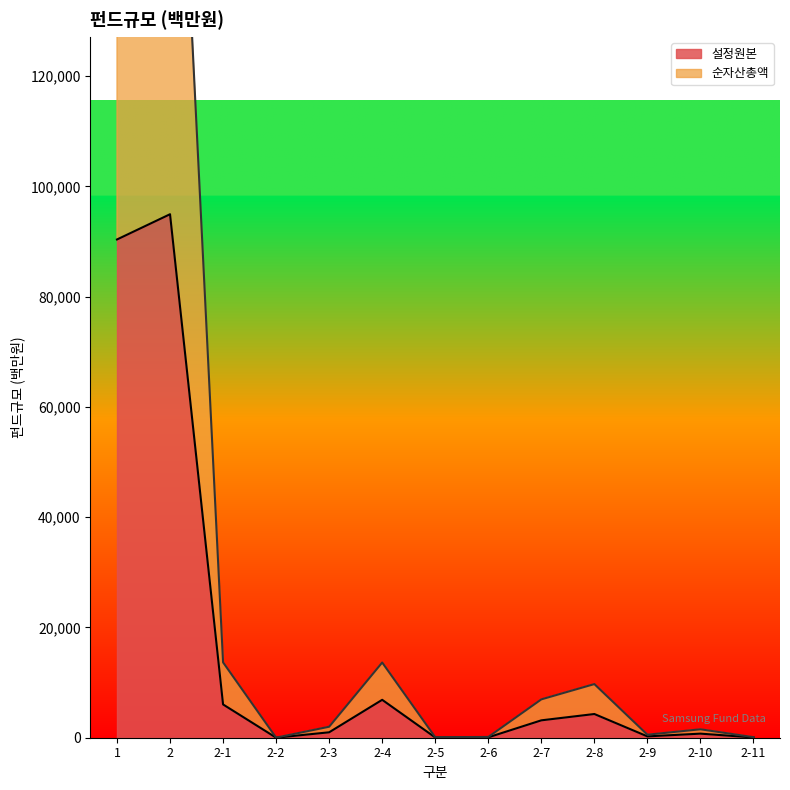

What is the lowest value of the 순자산총액 series?

18